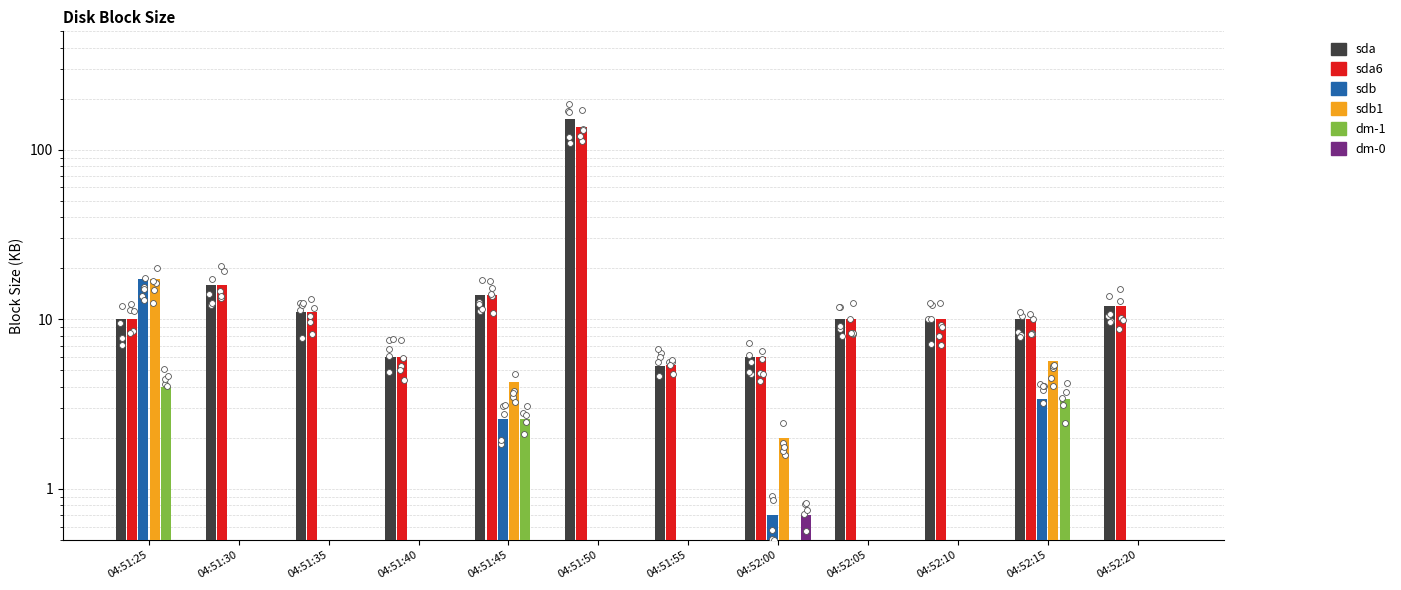

Which series reaches the maximum Y coordinate?

sda